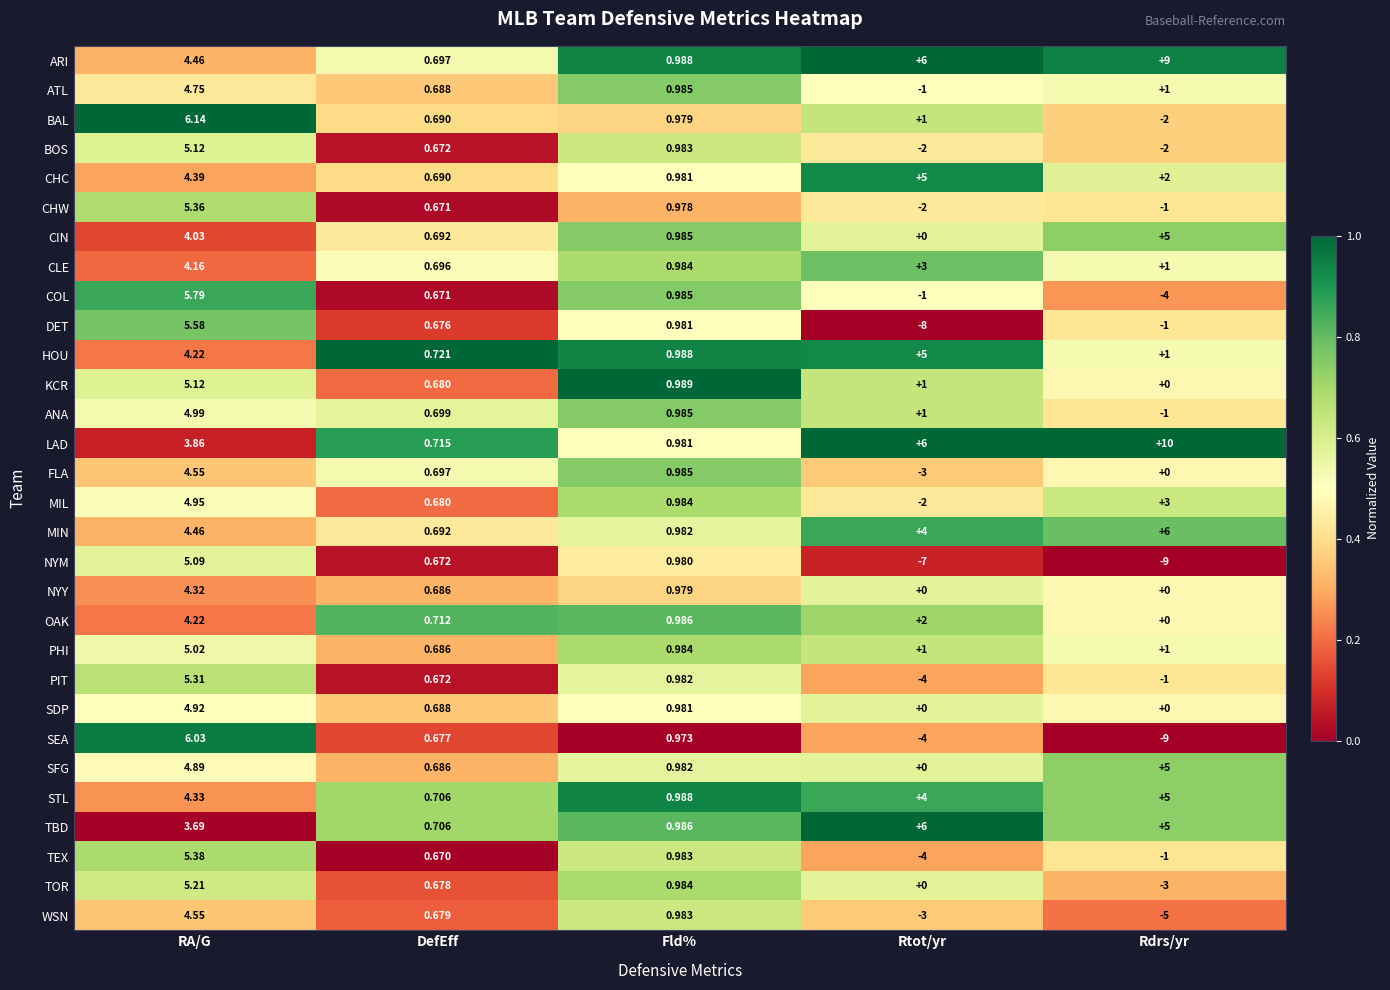

At which category does the chart reach its minimum across all series?

Rdrs/yr